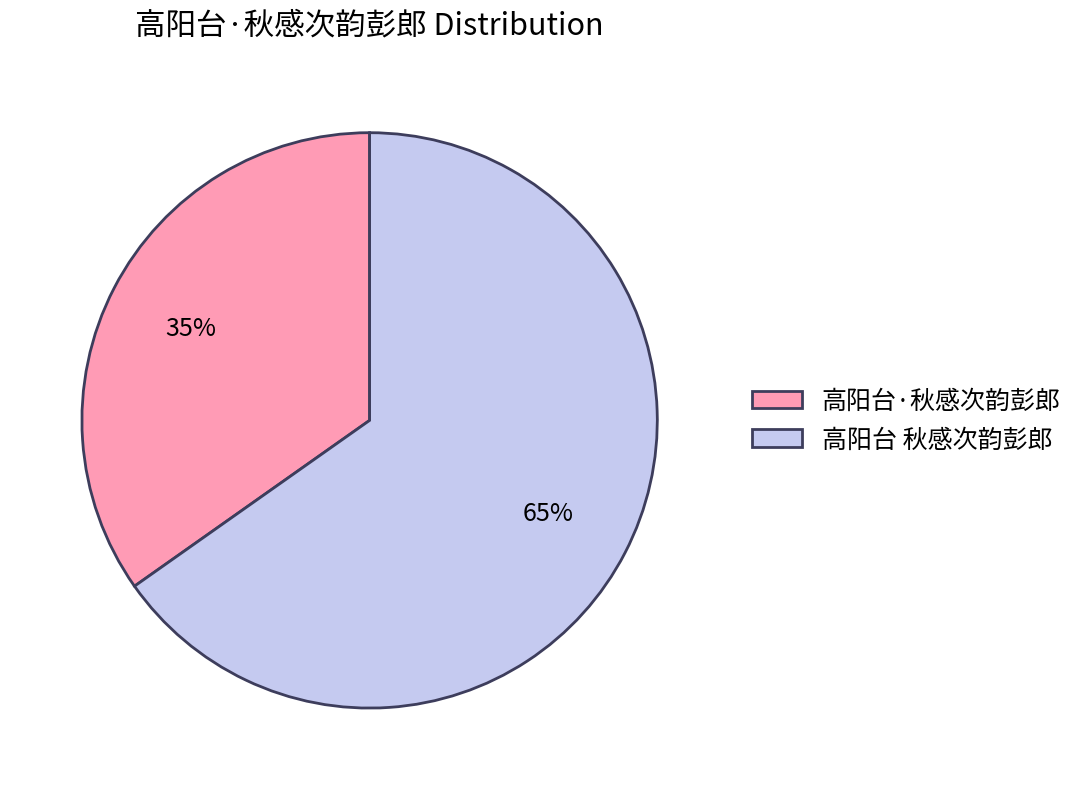

Is it true that 高阳台 秋感次韵彭郎 is 58% of the pie?

False